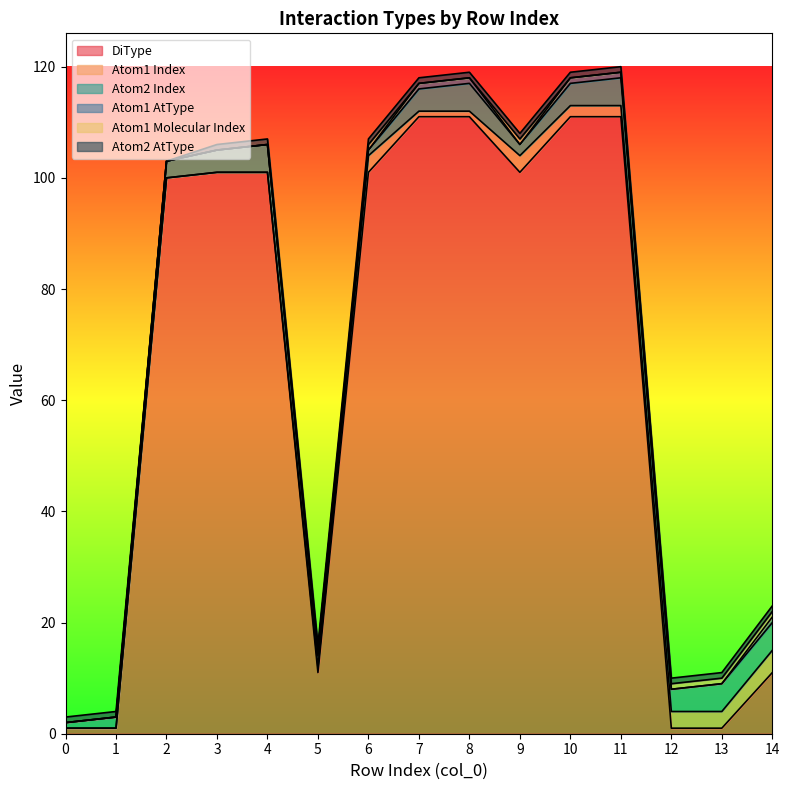

What is the greatest value displayed?

111